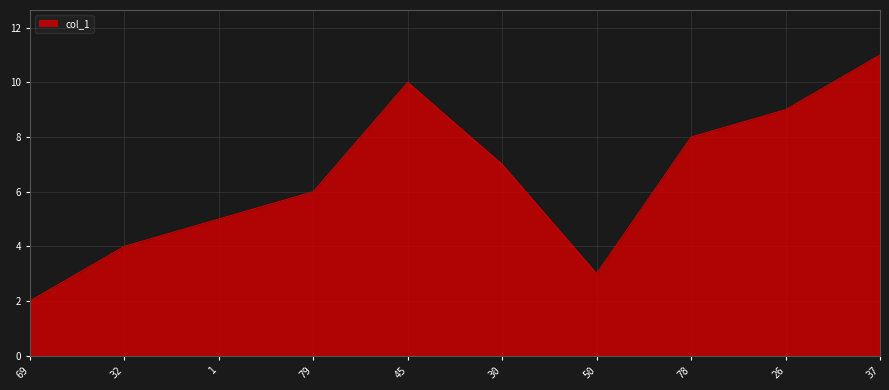

Count the number of data series in this chart.

1